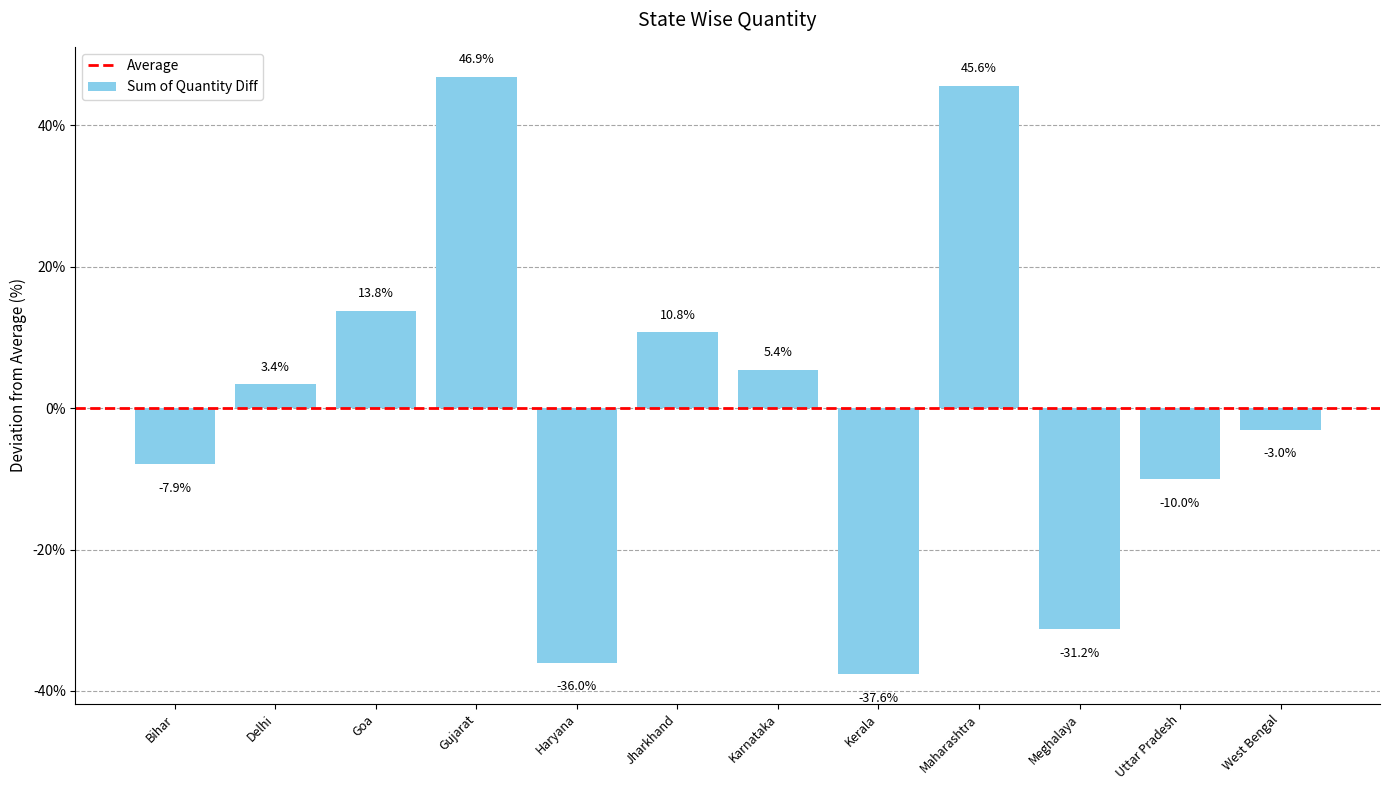

Reading left to right, what are all the values shown in this chart?

Bihar=-7.9	Delhi=3.4	Goa=13.8	Gujarat=46.9	Haryana=-36.0	Jharkhand=10.8	Karnataka=5.4	Kerala=-37.6	Maharashtra=45.6	Meghalaya=-31.2	Uttar Pradesh=-10.0	West Bengal=-3.0